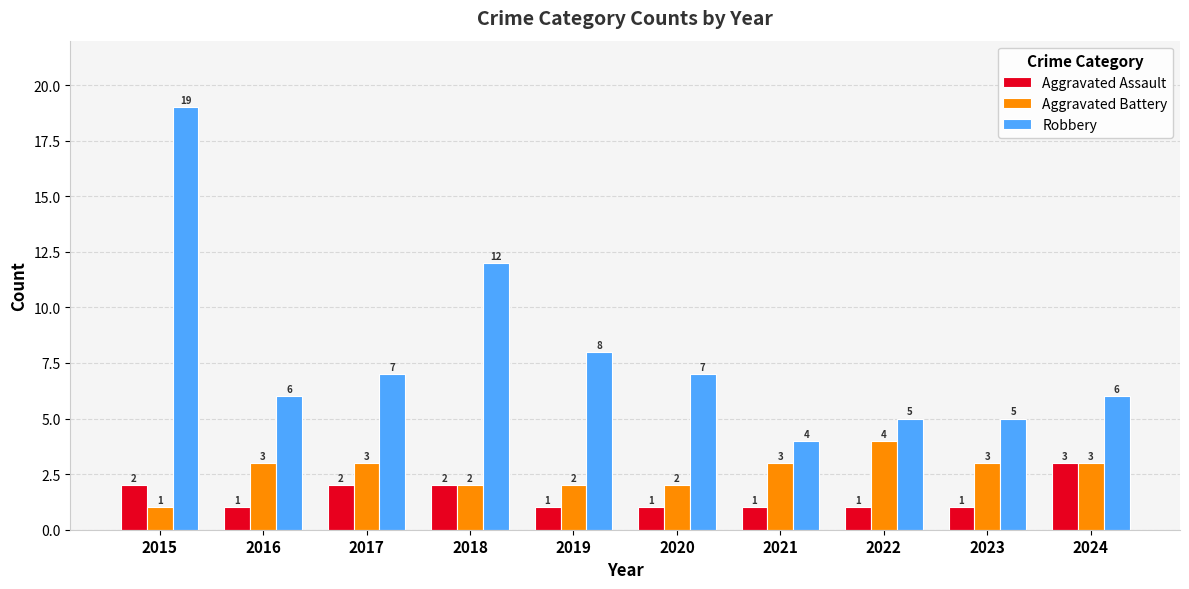

Which category has the highest value across all series?

2015